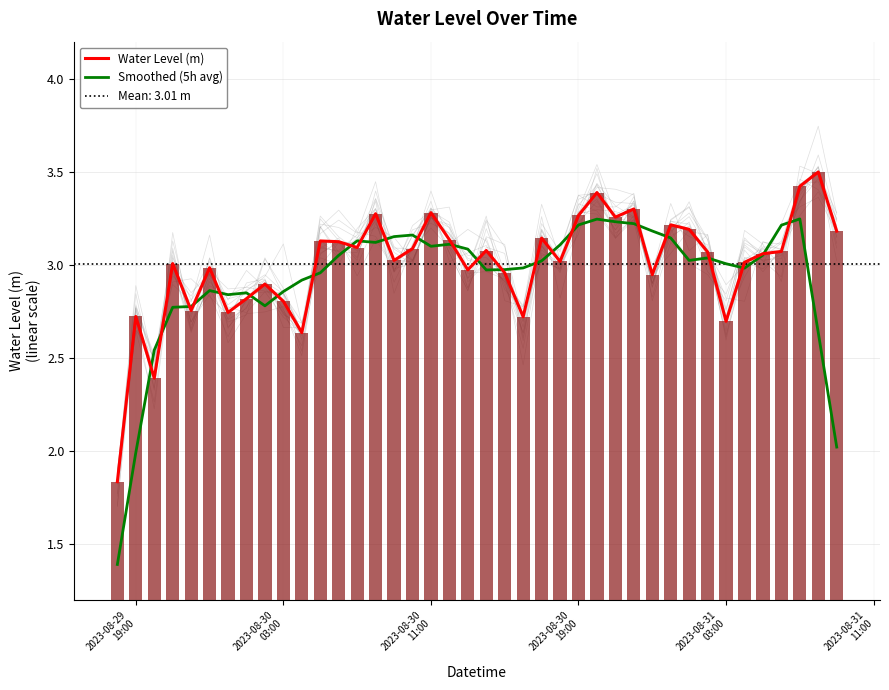

List the series in order of their peak value, lowest first.

Smoothed (5h avg), Water Level (m)